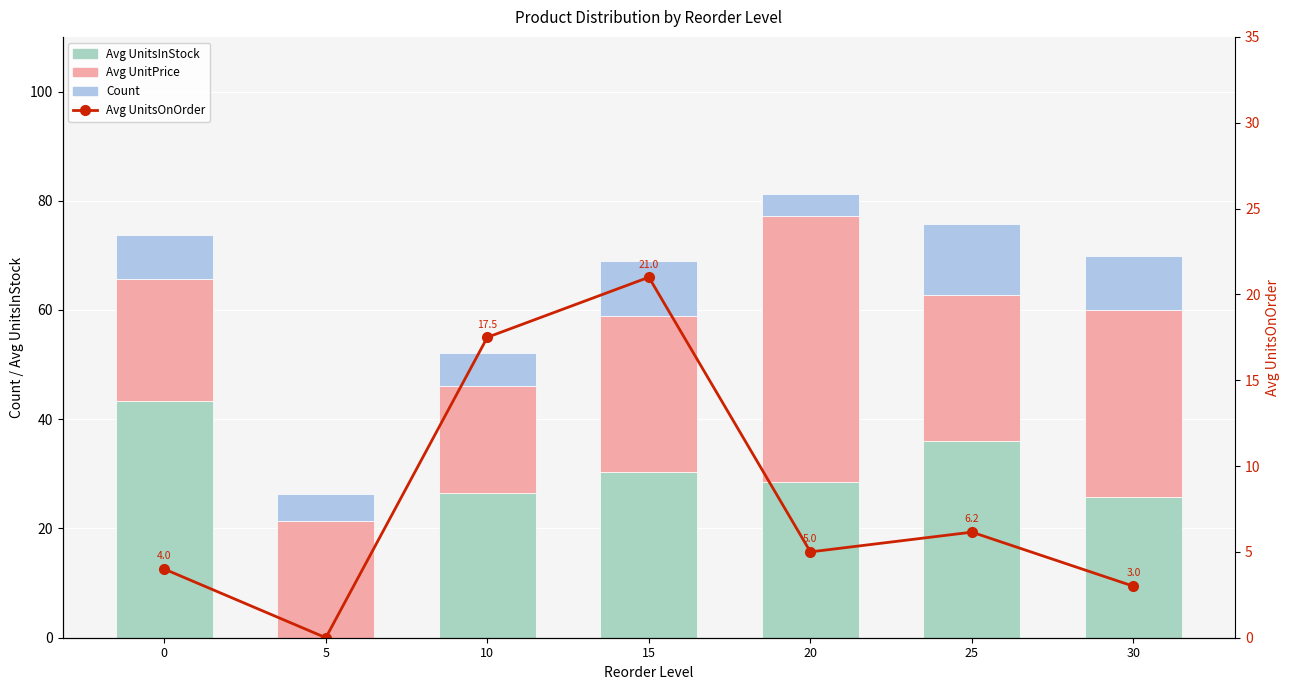

At which category is the sum across all series the highest?

15